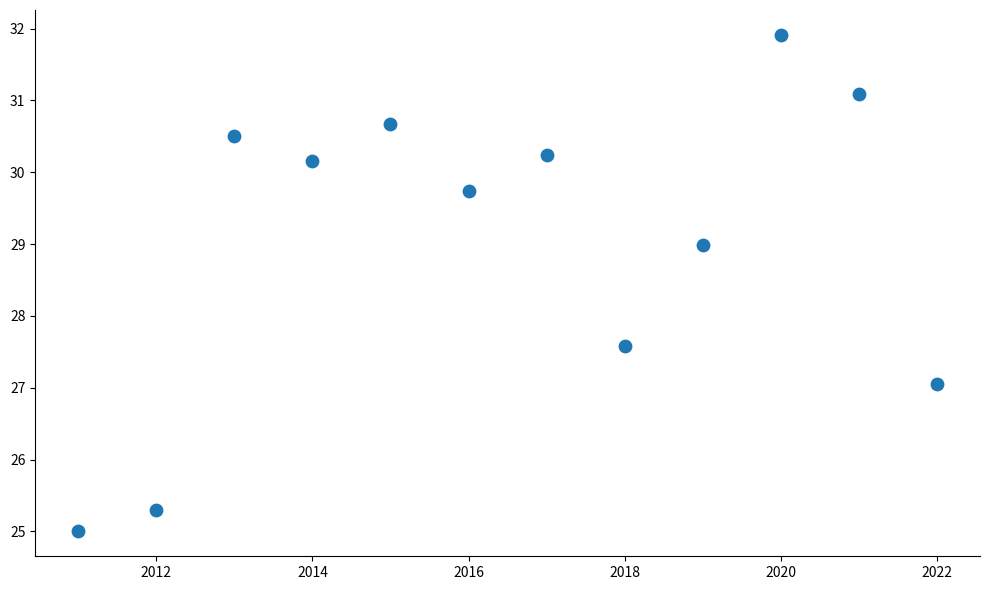

What is the range of X values (max minus min)?

11.0